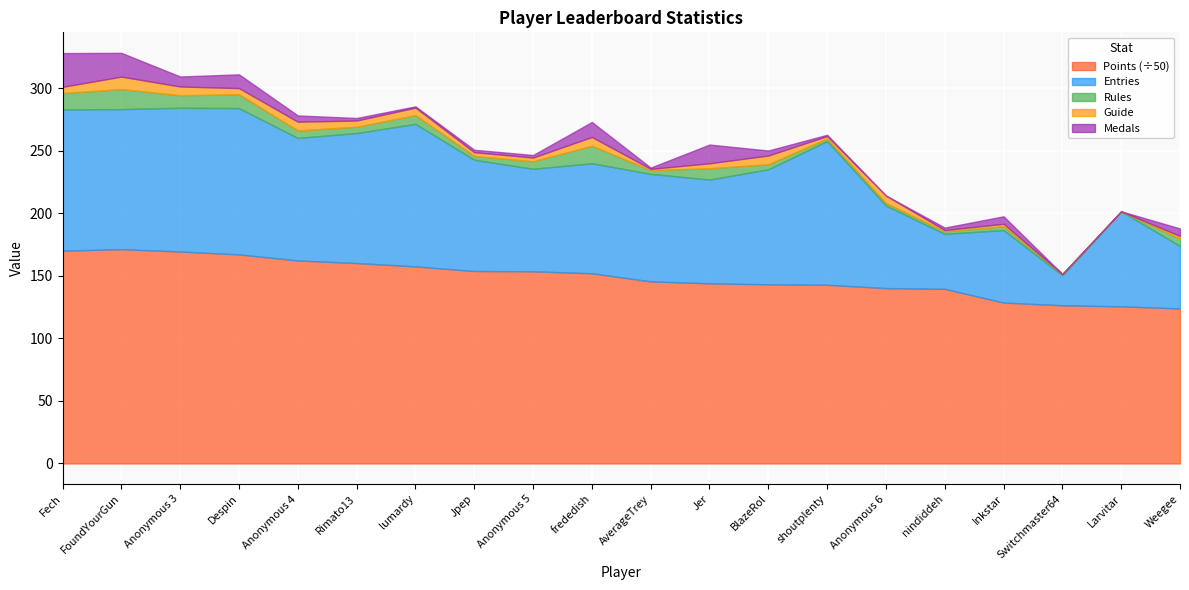

At which label does Points reach its peak?

FoundYourGun